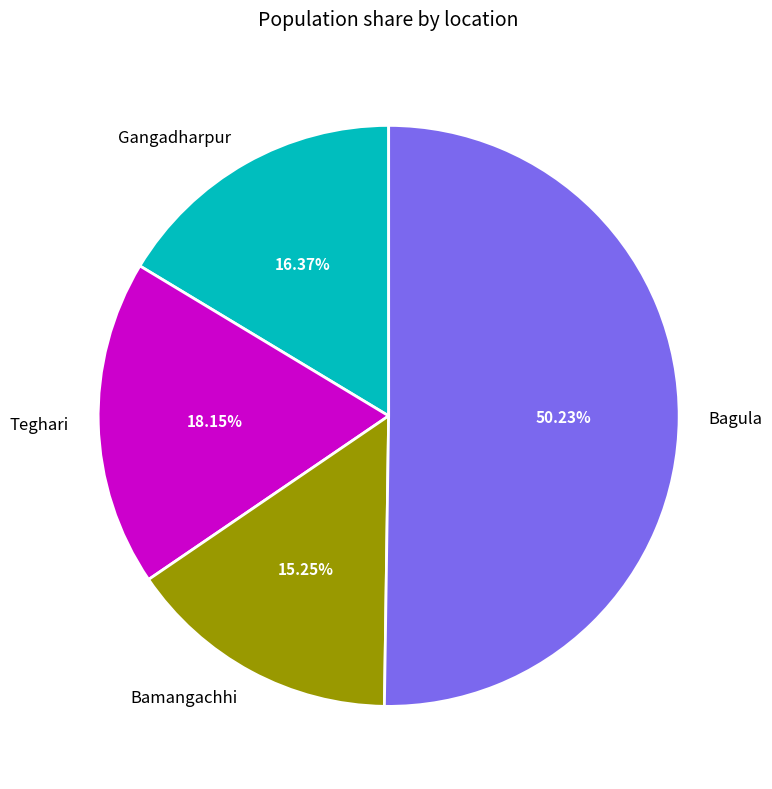

What is the smallest slice in the pie chart?

Bamangachhi